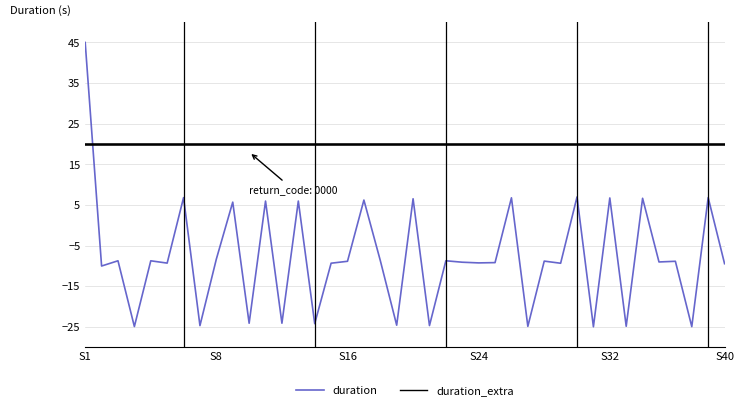

What is the maximum value for duration_extra?

20.0